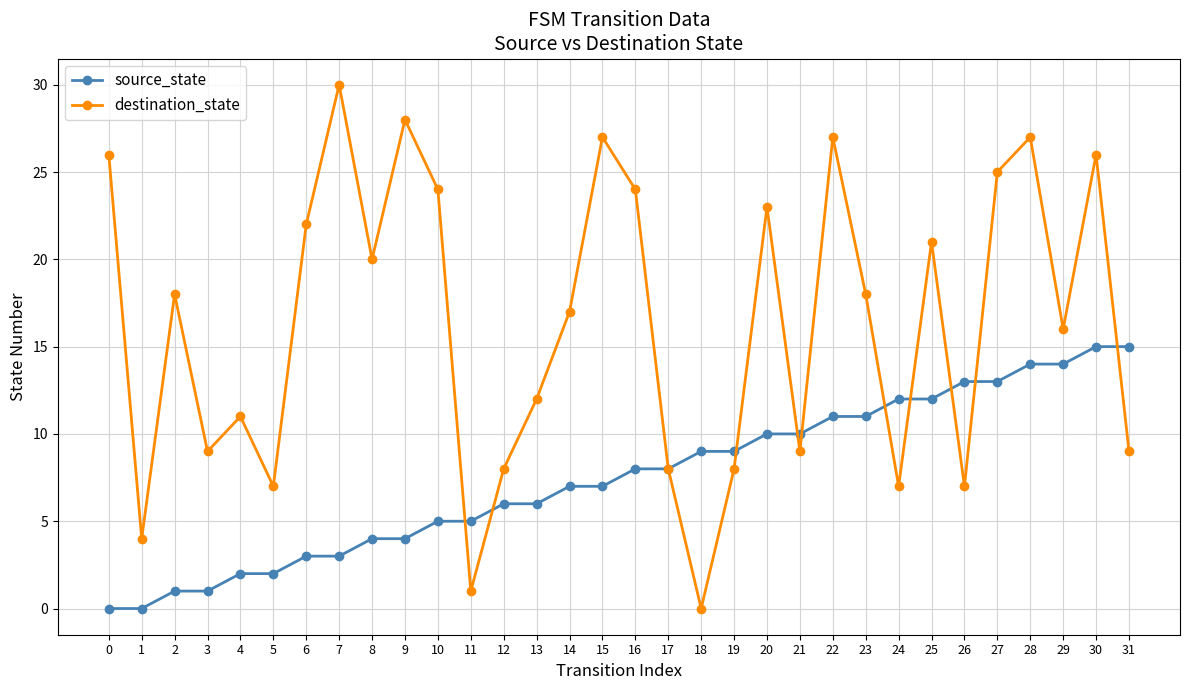

True or false: destination_state has a value of 37 at 6.

False